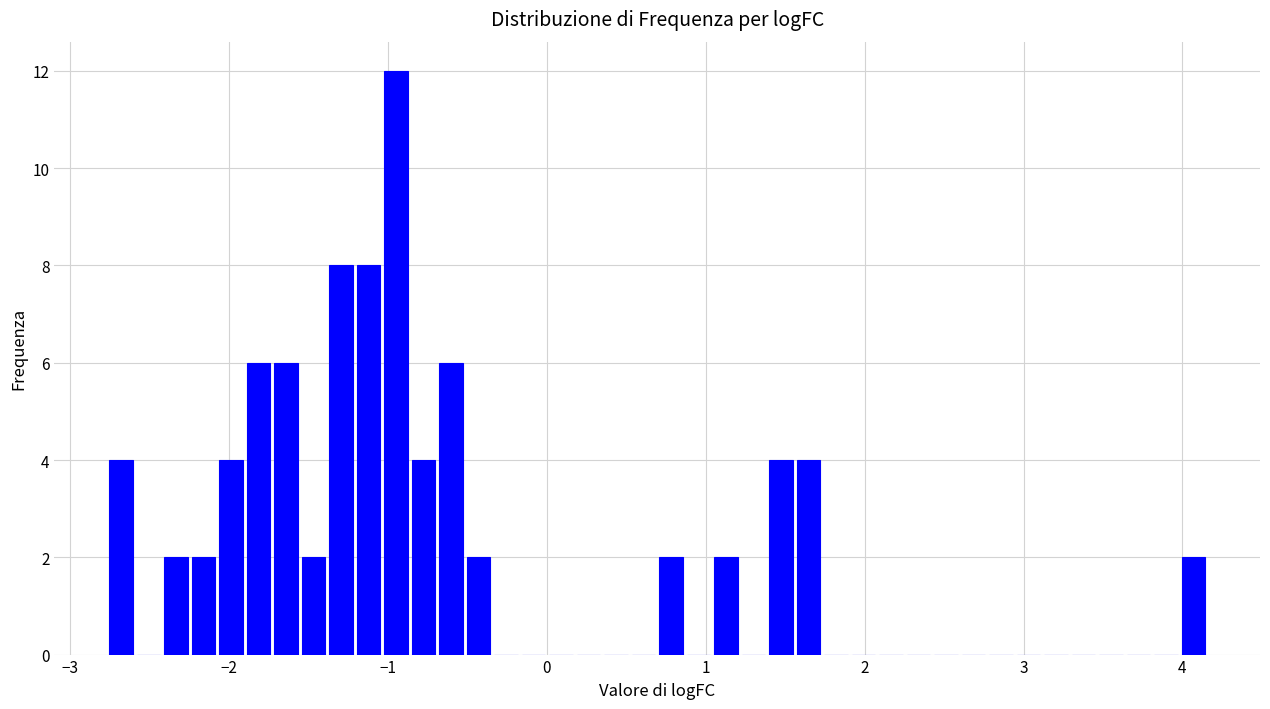

Around what value on the x-axis is the tallest bar? Give the approximate position of its centre, as read against the axis.

-0.9